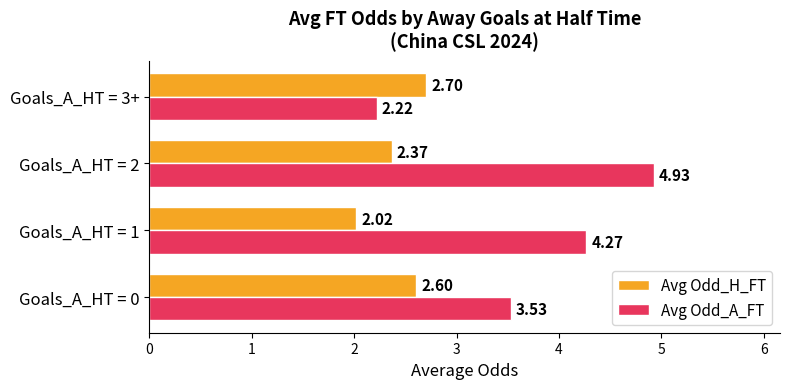

Which series has the largest total across all categories?

Avg Odd_A_FT